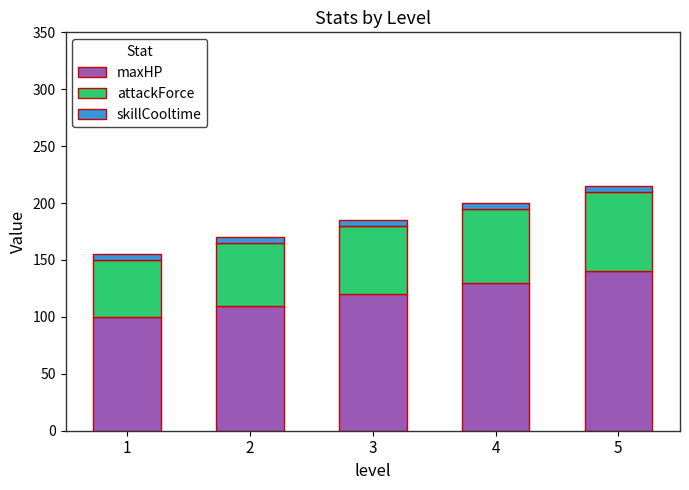

Reading right to left, transcribe the values for maxHP.

140	130	120	110	100